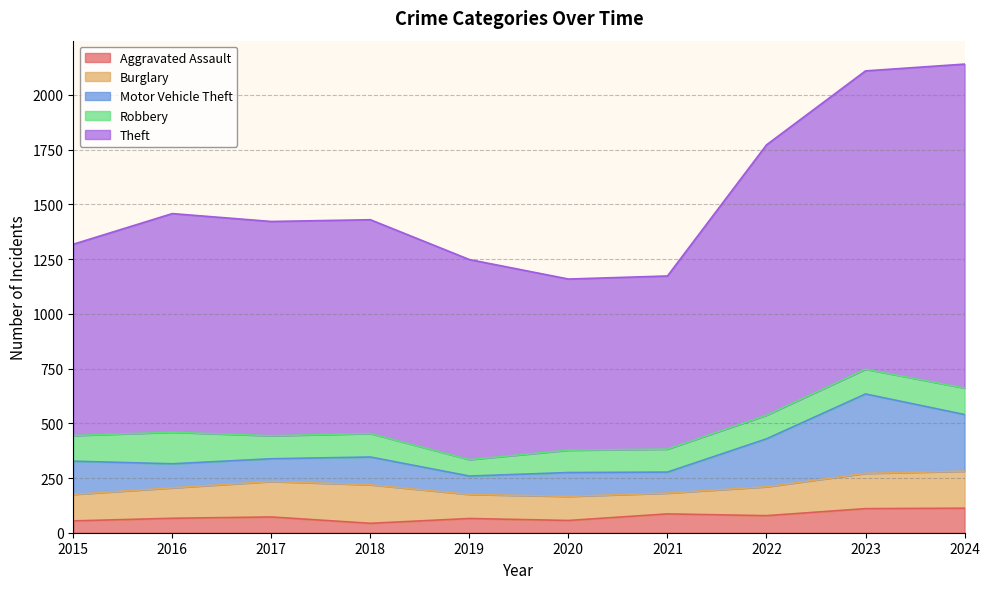

Where is the first local minimum for Robbery?

2017